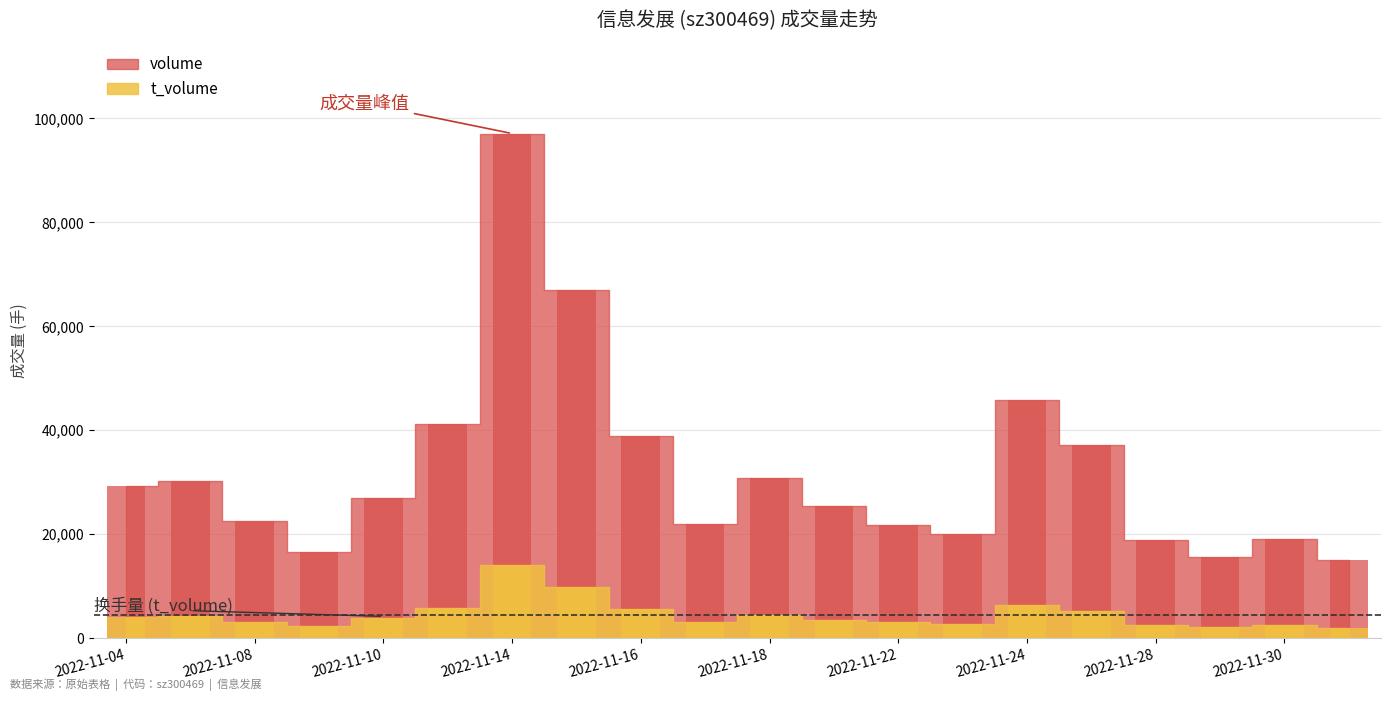

What is the sum of all volume values?

641268